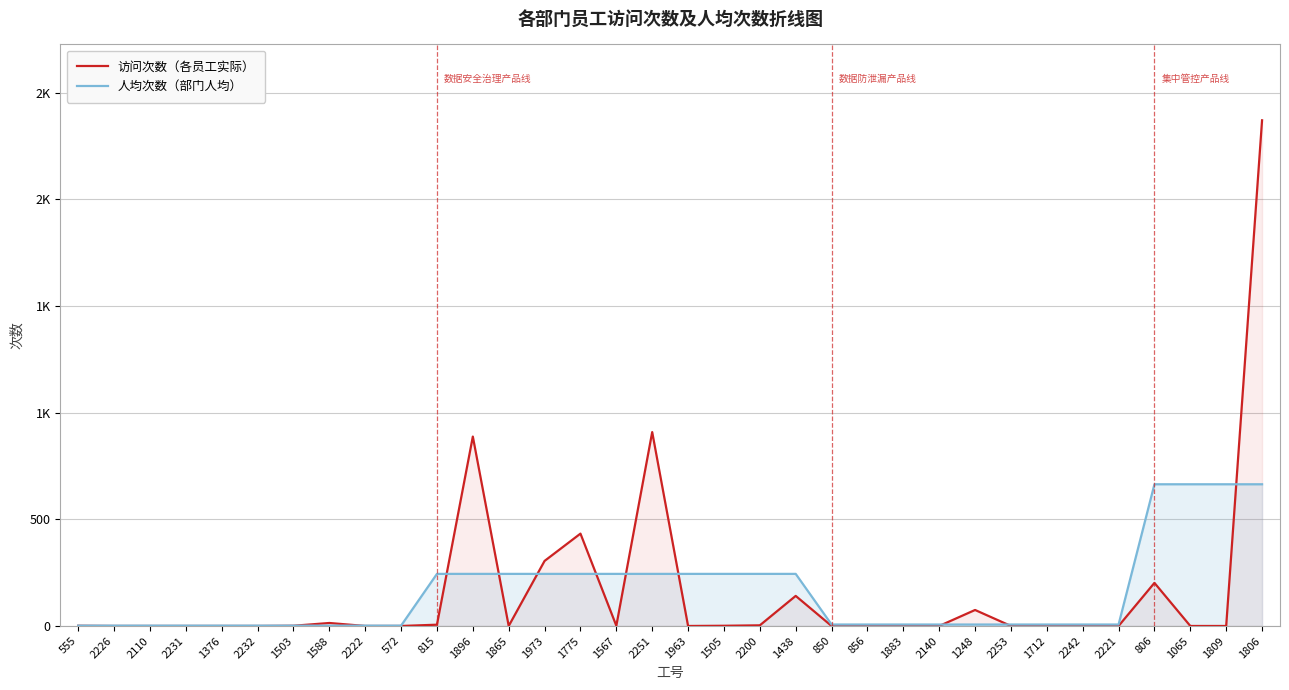

What value does the 人均次数（部门人均） series have at 2232?

1.6